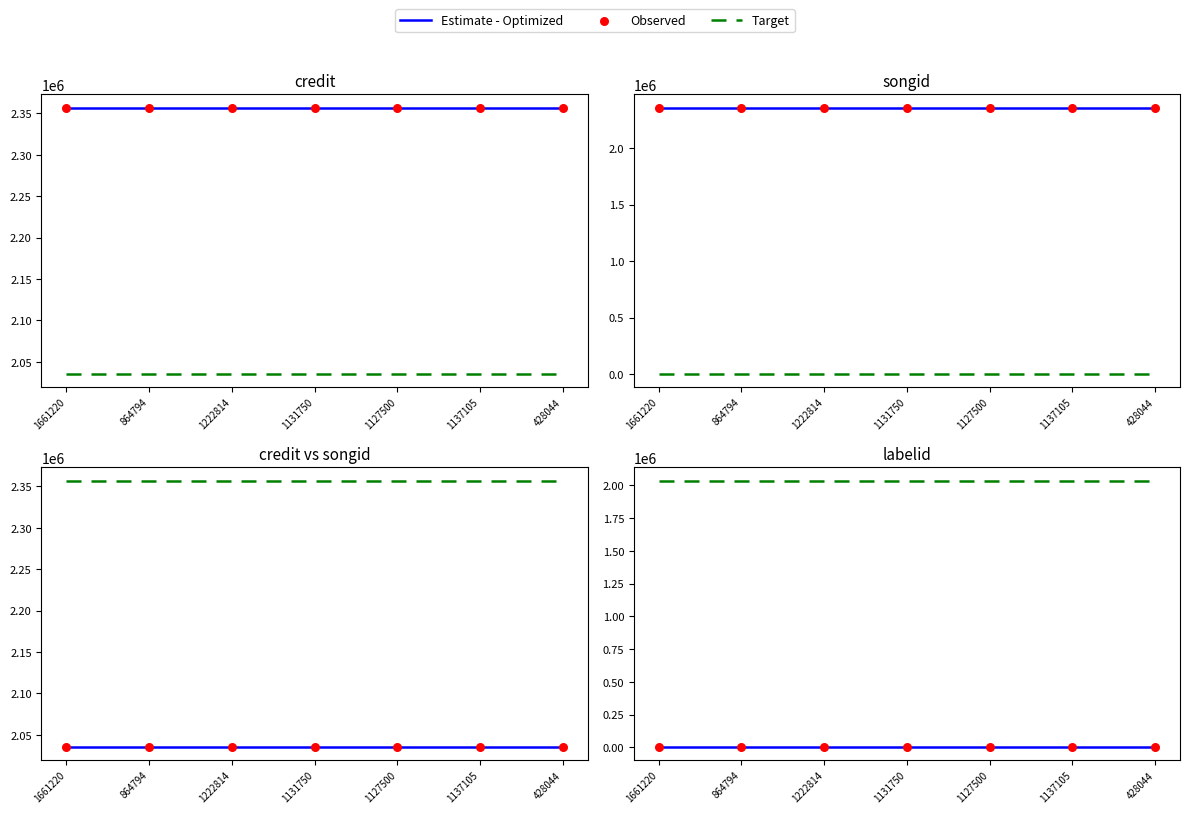

At which category is the sum across all series the highest?

1661220